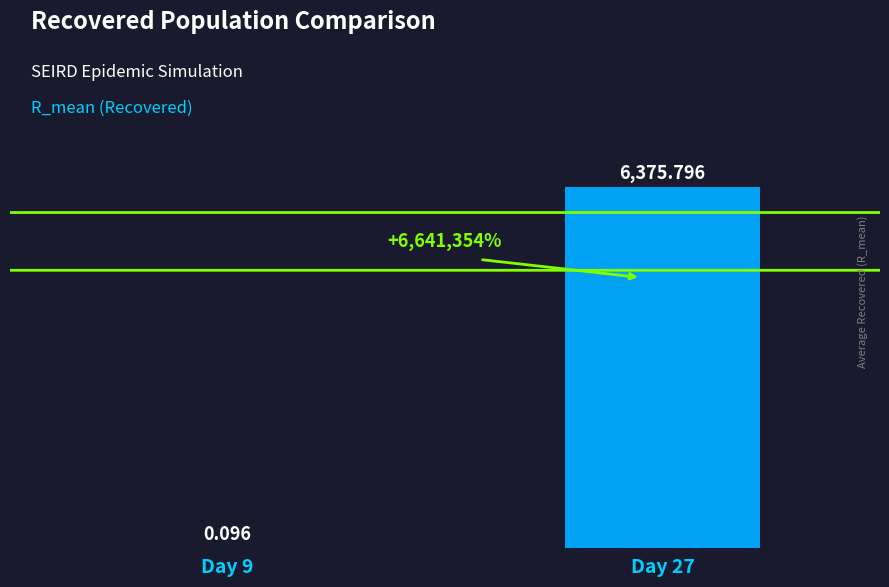

Count the number of categories in the chart.

1